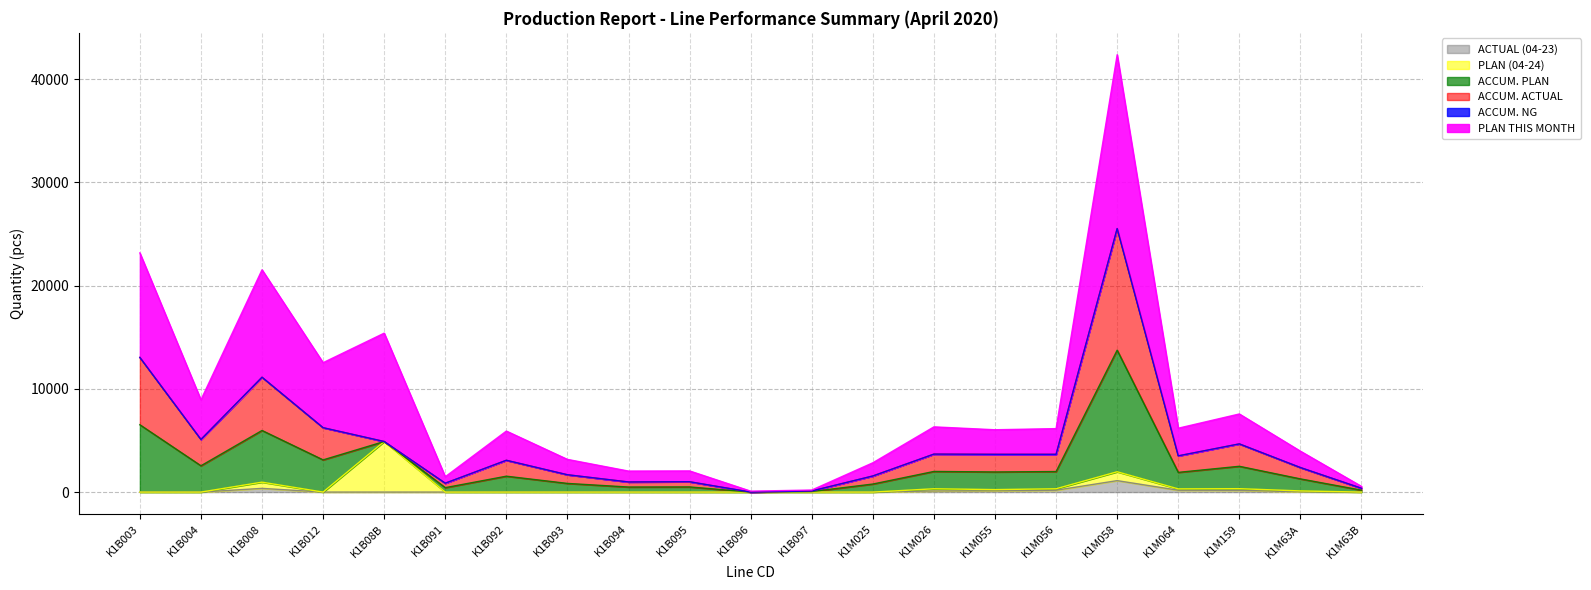

Is it true that ACCUM. PLAN equals 6481 at K1B08B?

False